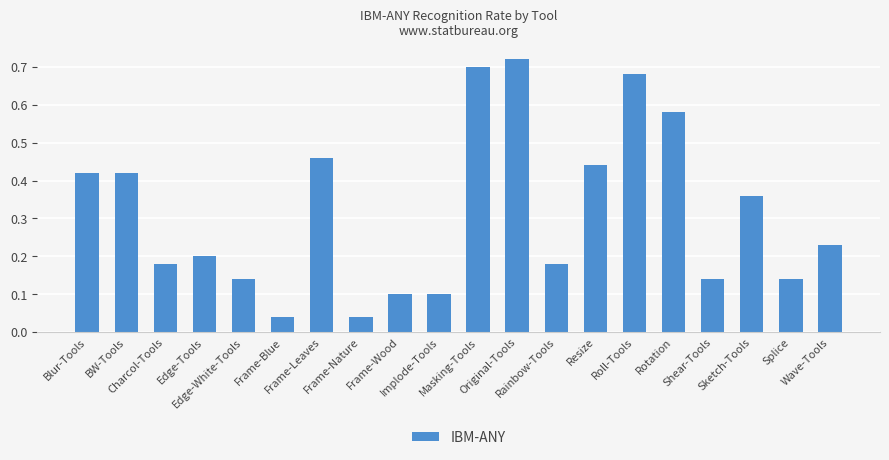

What is the difference between the maximum and minimum values?

0.7